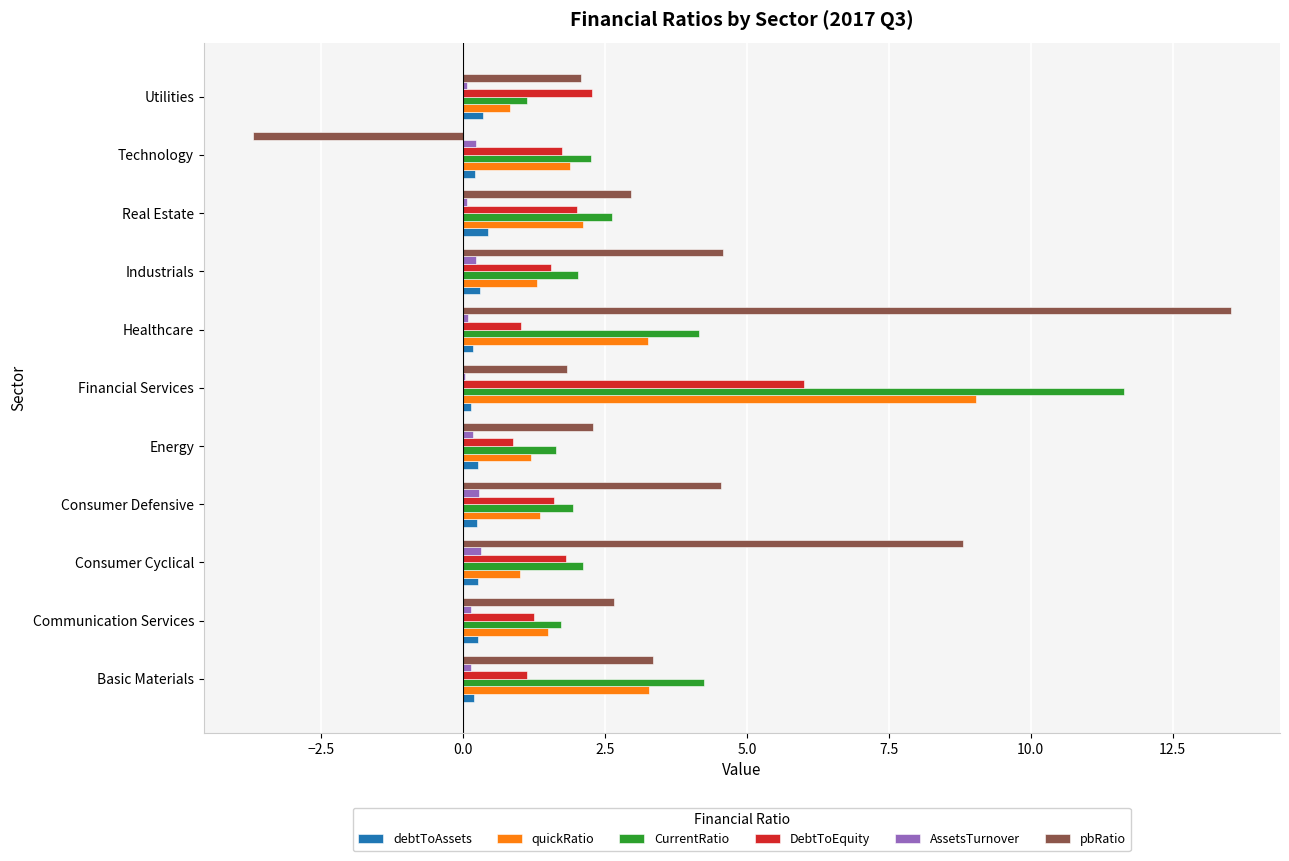

At which label does DebtToEquity reach its peak?

Financial Services